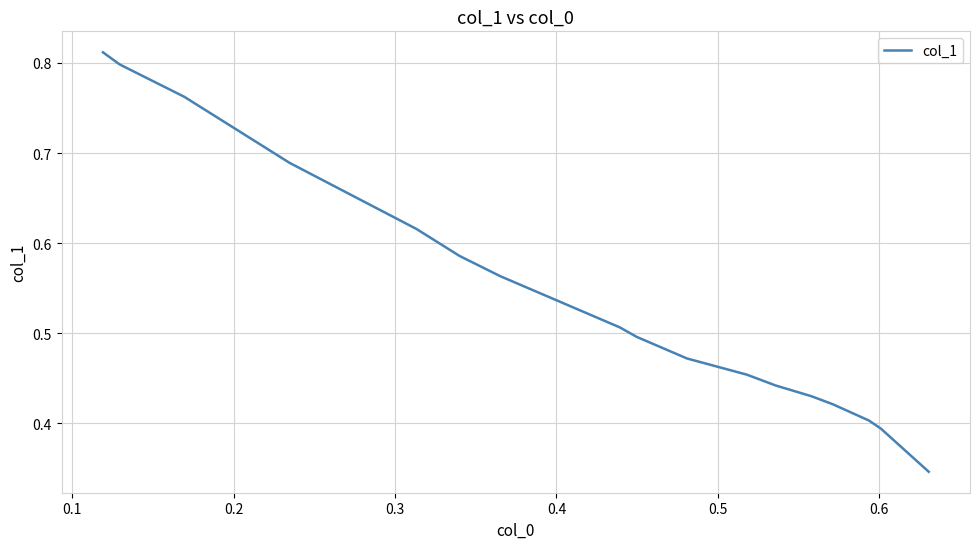

Reading left to right, what are all the values shown in this chart?

0.8	0.8	0.8	0.7	0.6	0.6	0.6	0.5	0.5	0.5	0.5	0.4	0.4	0.4	0.4	0.4	0.4	0.4	0.3	0.3